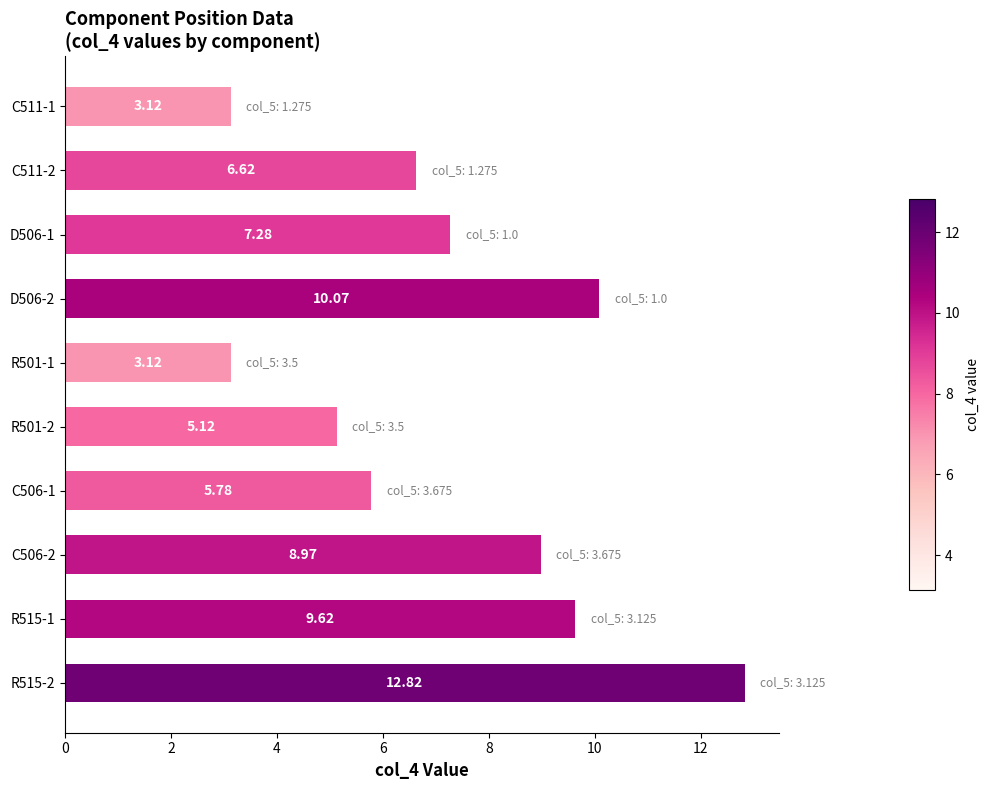

What is the difference between the maximum and minimum values?

9.7